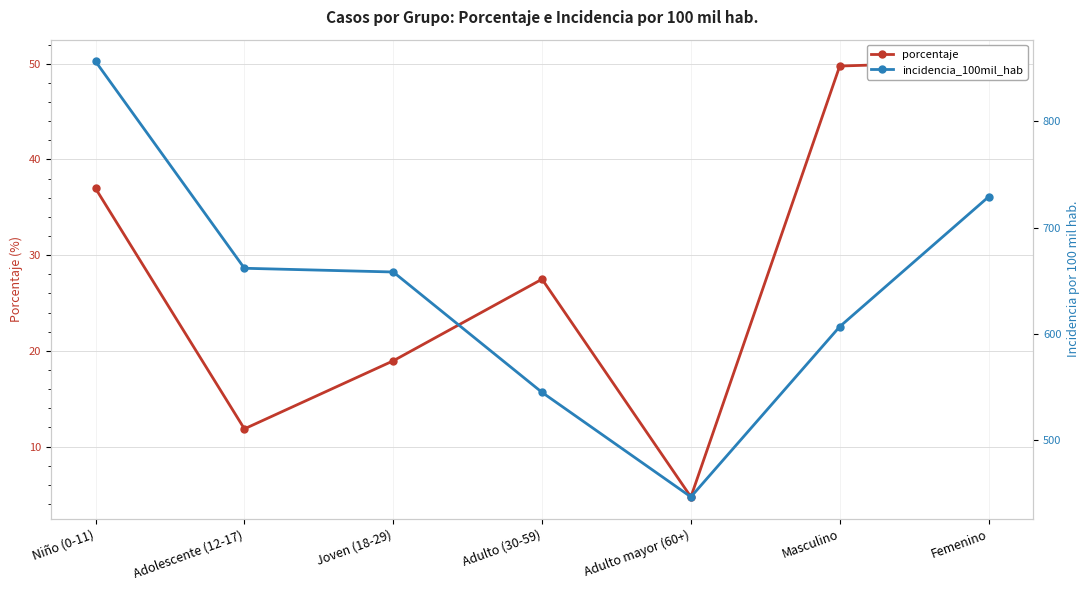

At which category is the sum across all series the highest?

Niño (0-11)